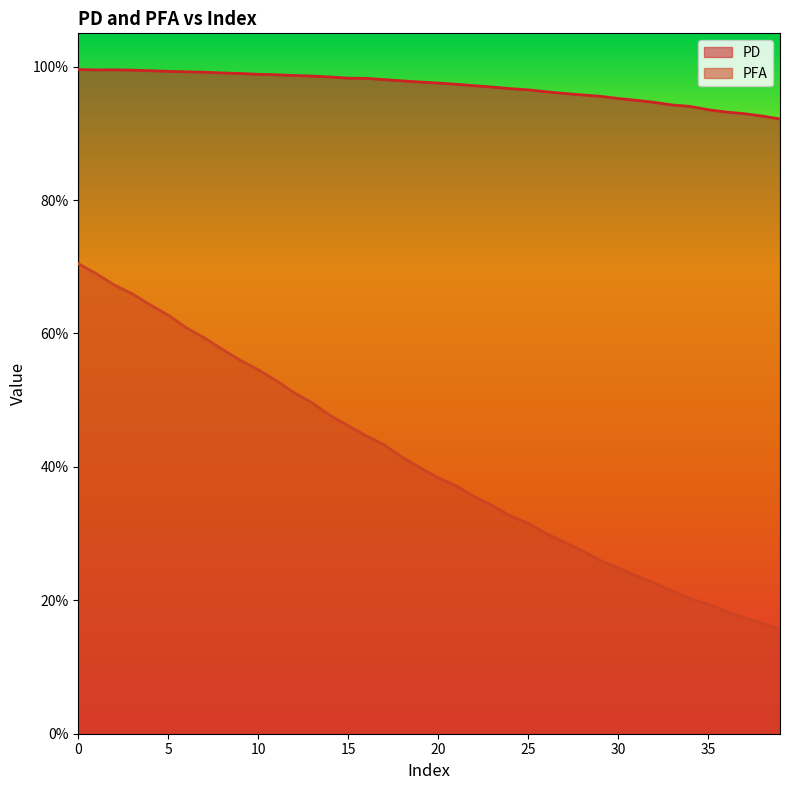

At how many categories does at least one series exceed 0?

40